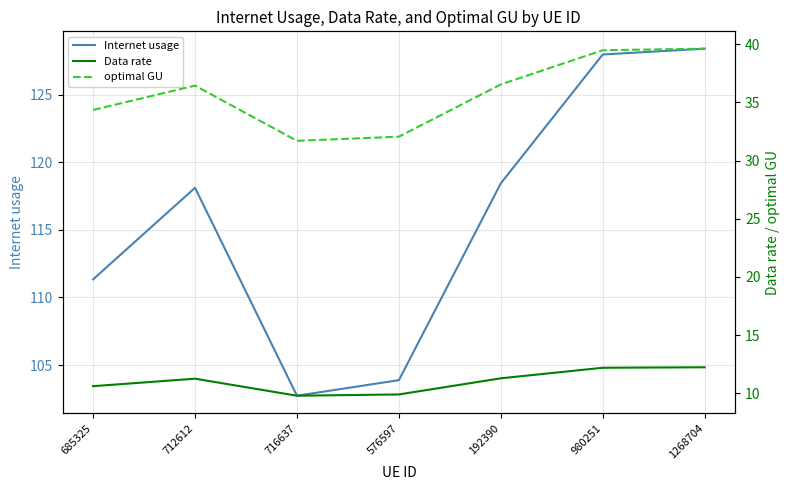

What position from the left is 685325?

1